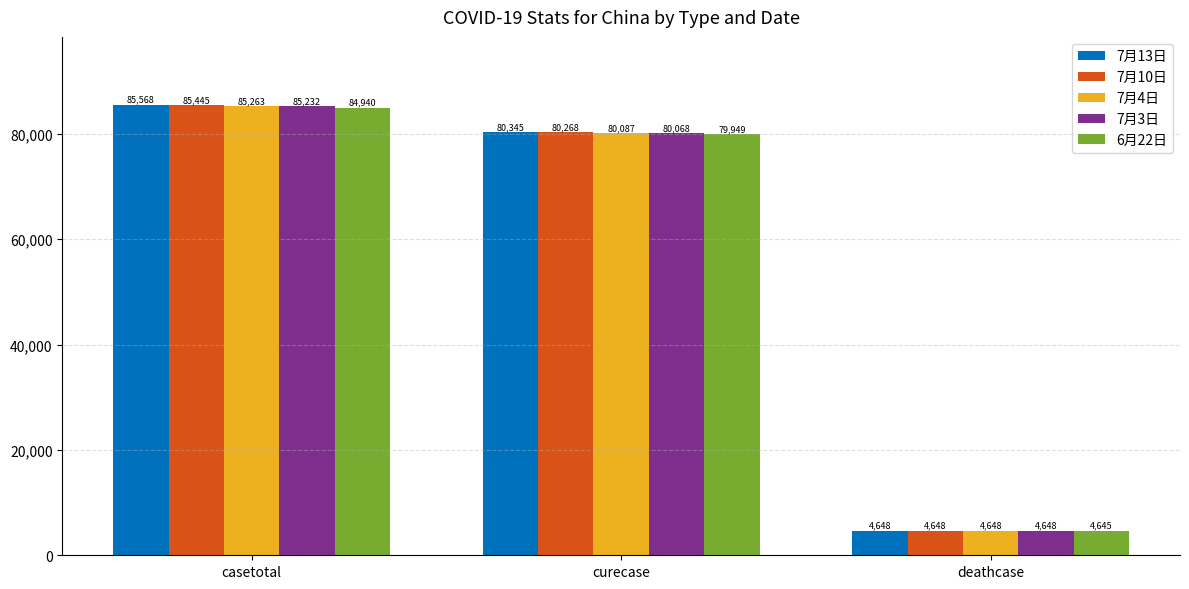

Which label corresponds to the largest value in the chart?

casetotal